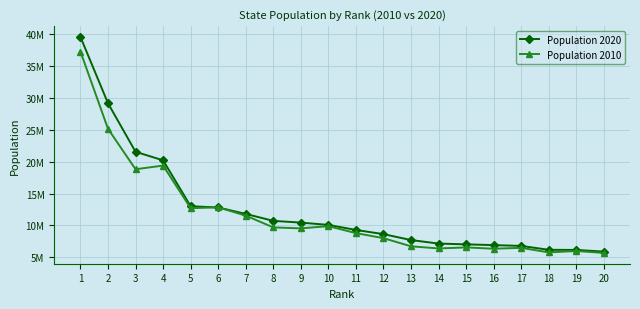

What are all the series names shown in the legend?

Population 2020, Population 2010